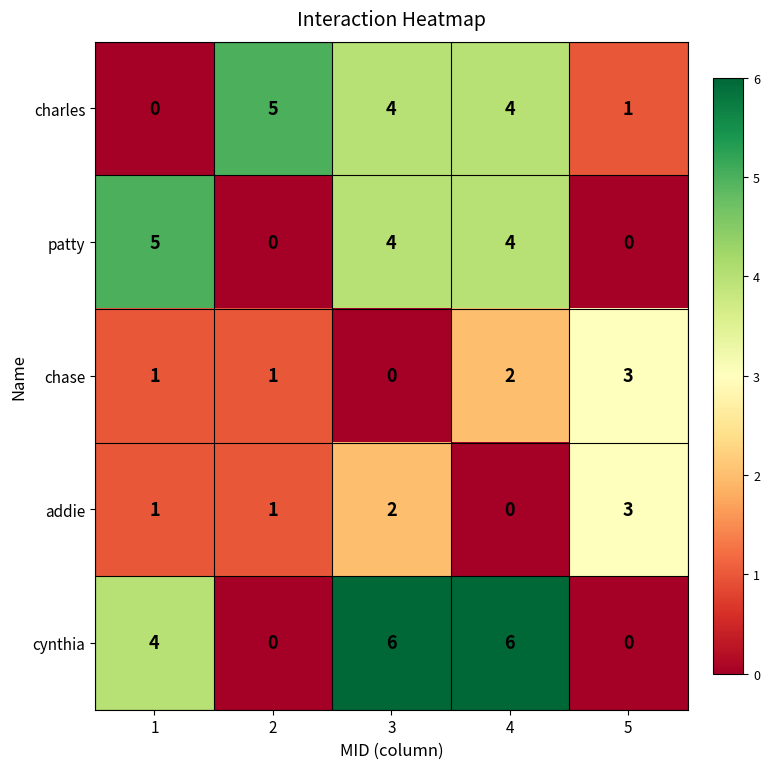

What is the difference between the maximum and minimum values in the charles series?

5